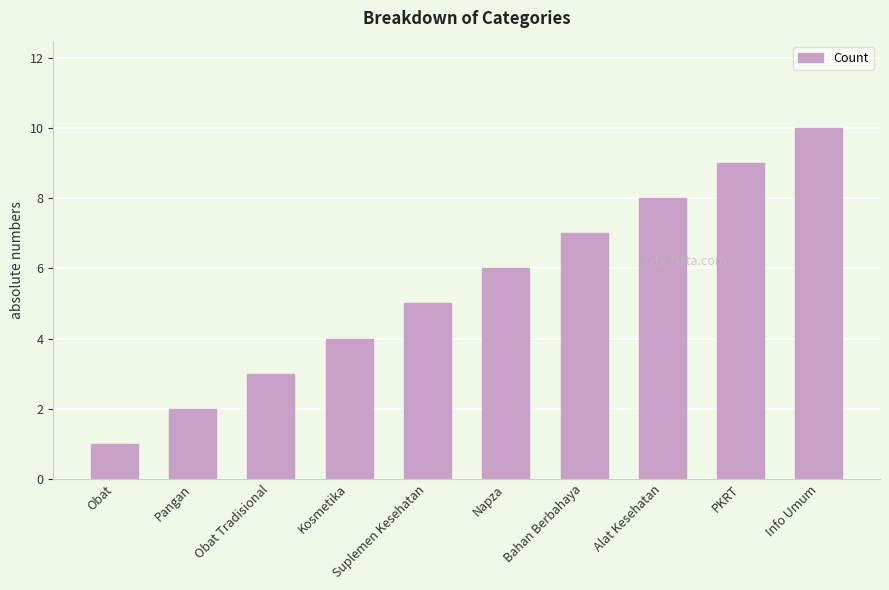

Read the value at Alat Kesehatan.

8